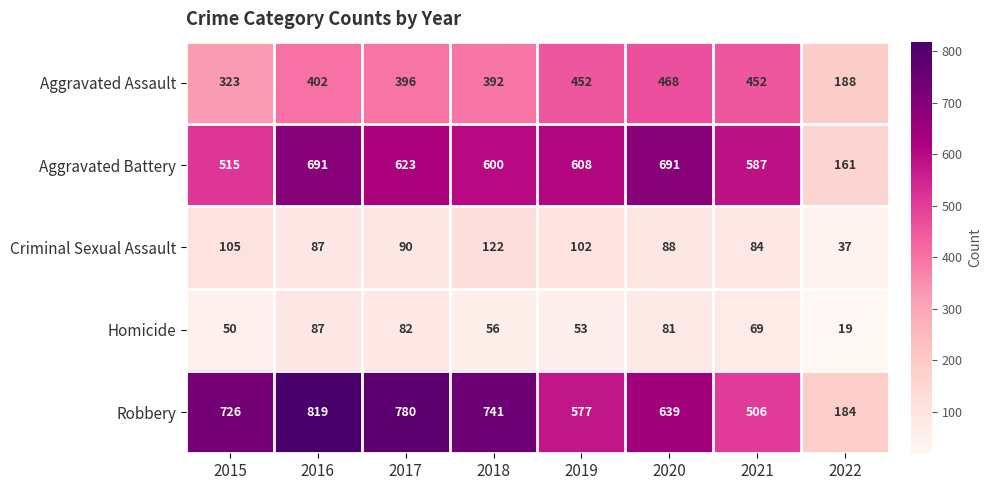

What is the approximate value of Robbery at 2020?

639